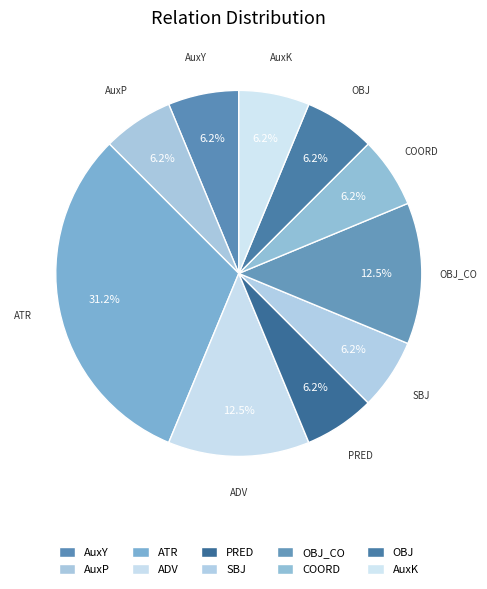

Count the number of slices in the pie.

10